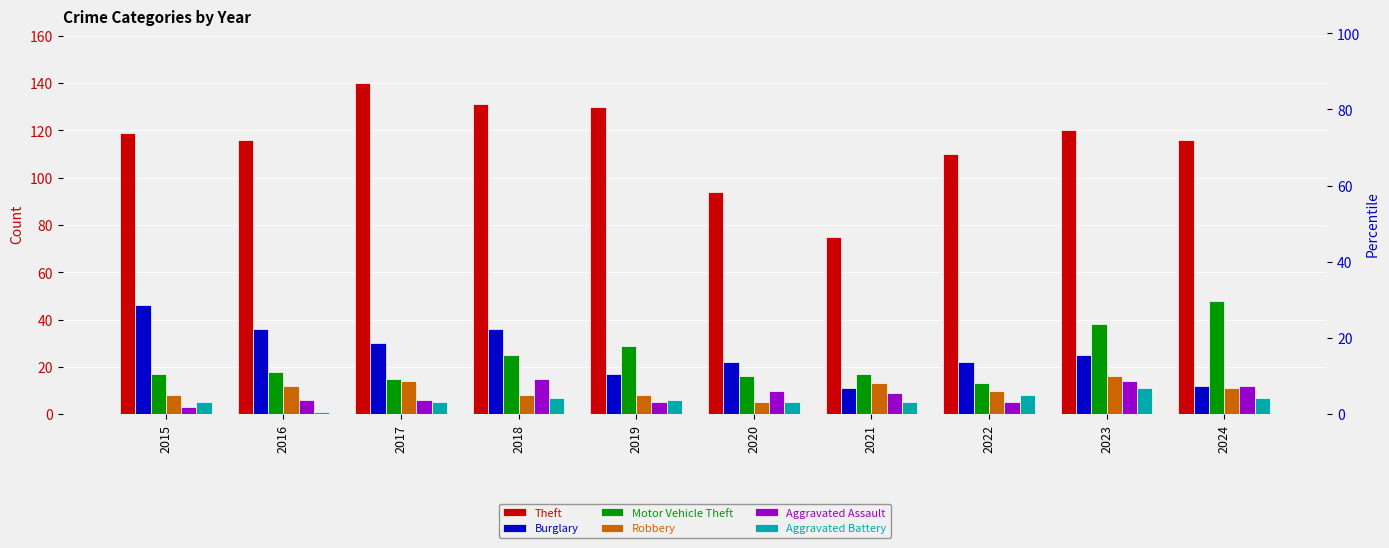

Which has a higher value, 2019 or 2021?

2019